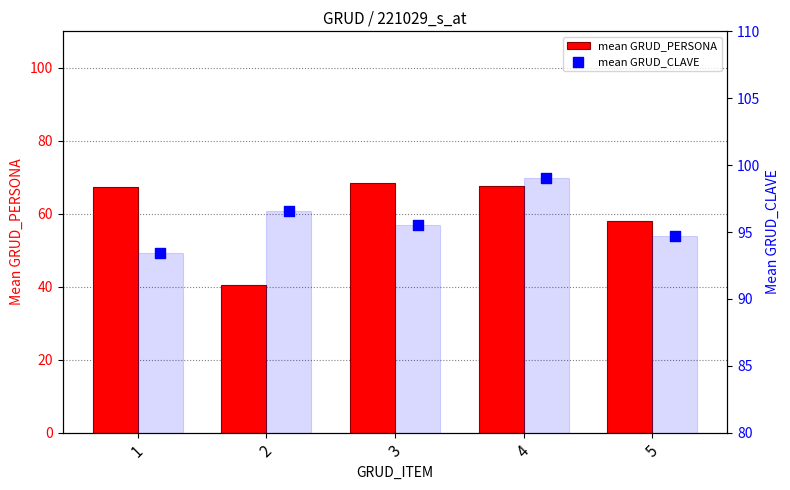

What are all the series names shown in the legend?

mean GRUD_PERSONA, mean GRUD_CLAVE